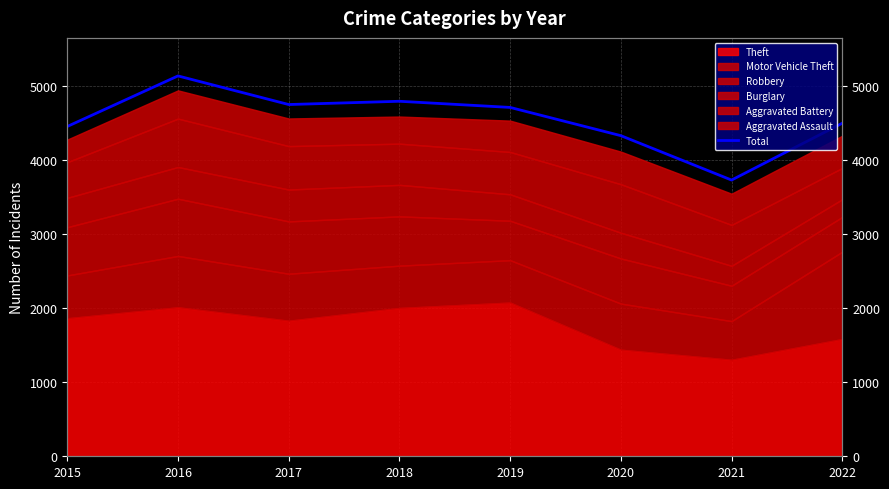

What is the change in value from 2017 to 2018?

+44